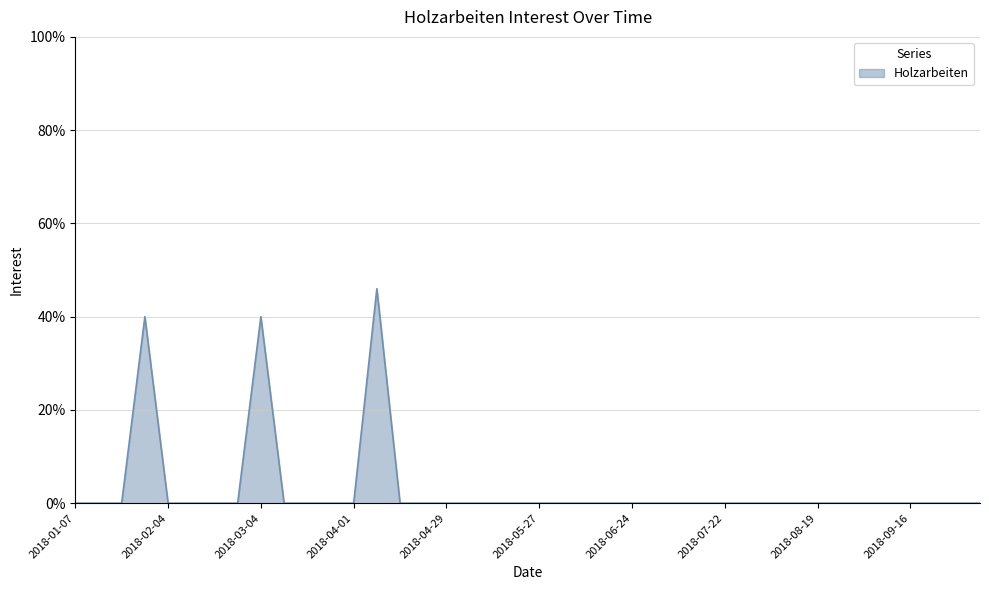

What is the difference between the maximum and minimum values?

46